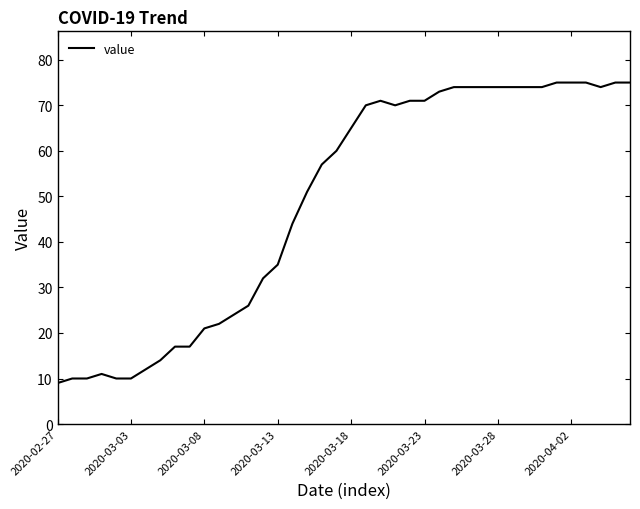

Reading left to right, what are all the values shown in this chart?

9	10	10	11	10	10	12	14	17	17	21	22	24	26	32	35	44	51	57	60	65	70	71	70	71	71	73	74	74	74	74	74	74	74	75	75	75	74	75	75